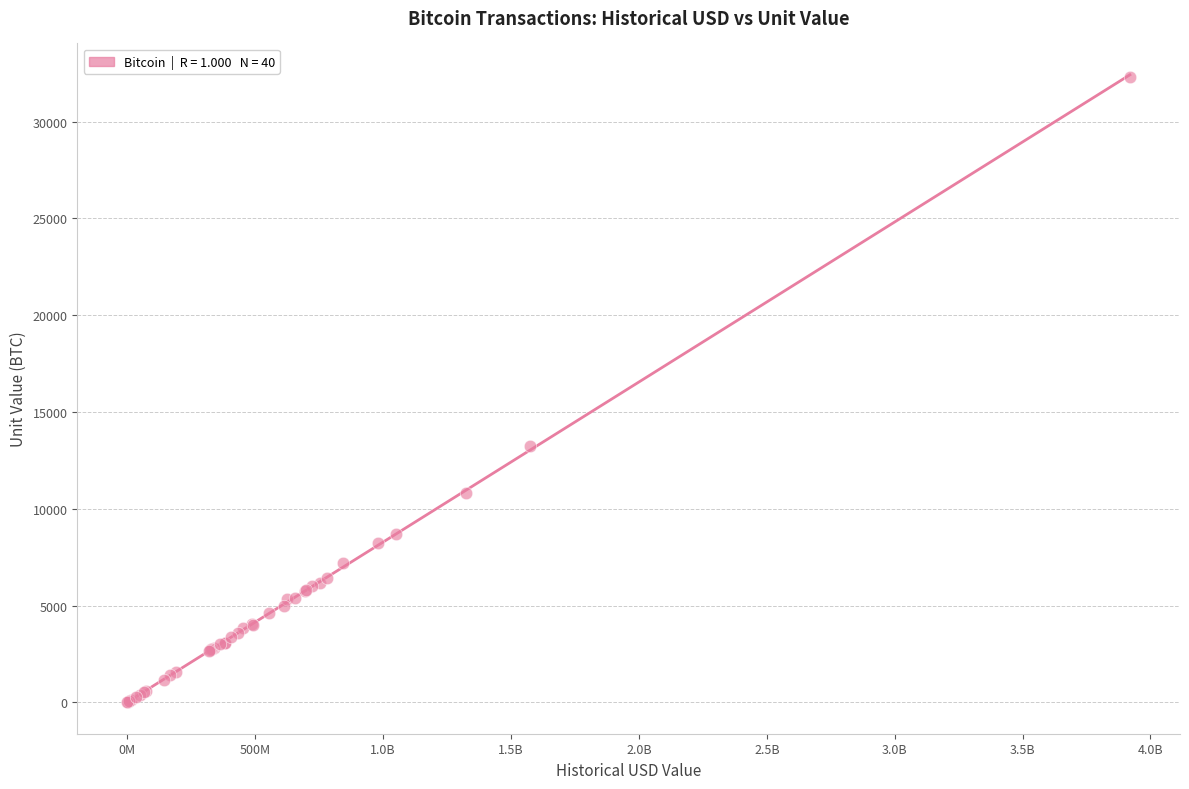

What Y value in the scatter plot is closest to 16160?

13250.0